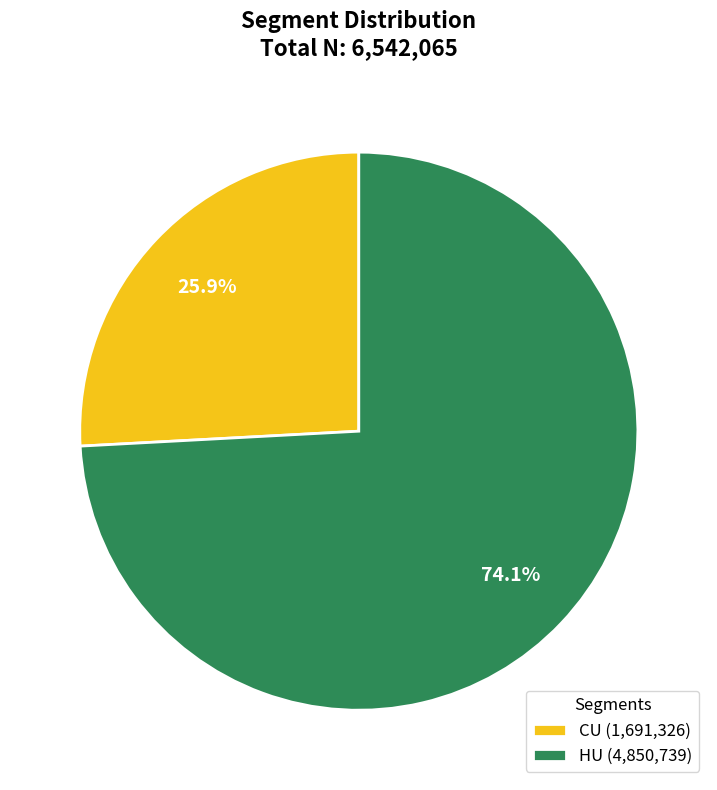

Does CU account for over 50% of the chart?

No